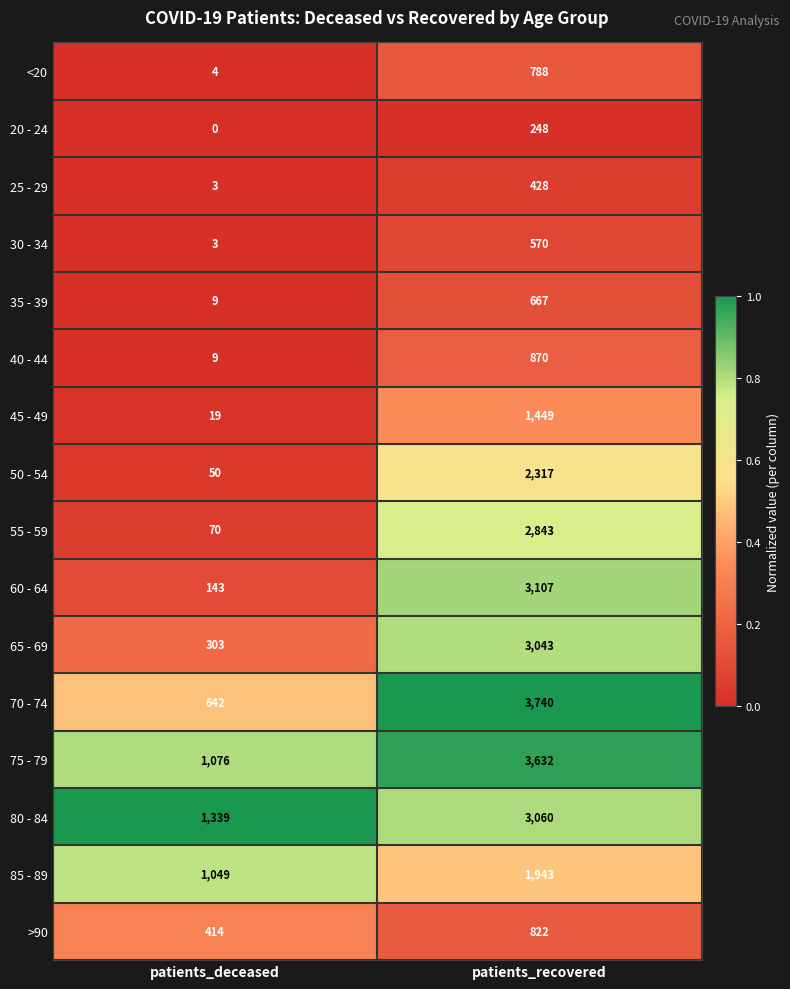

What is the sum of the 40 - 44 values at patients_deceased and patients_recovered?

879